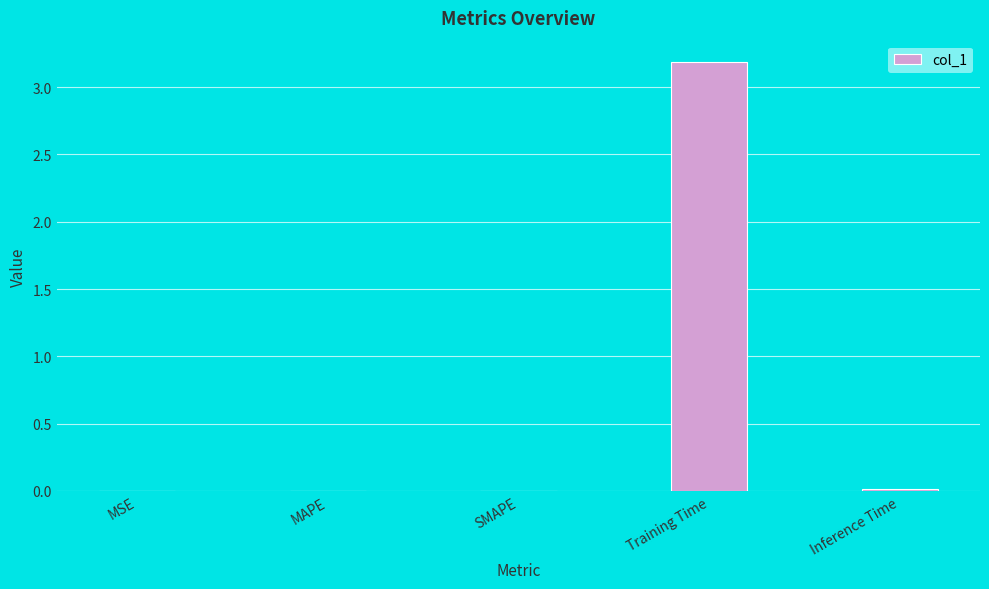

Which has a higher value, Training Time or SMAPE?

Training Time